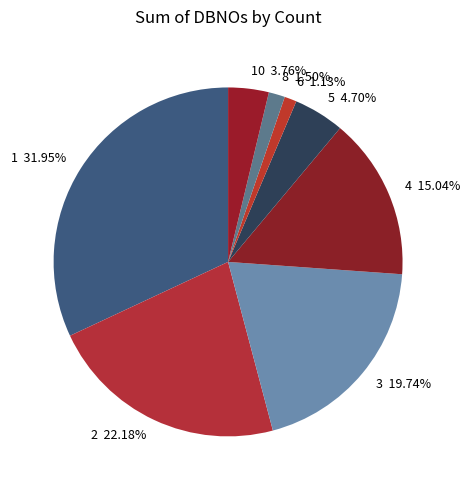

Is the sum of 1 31.95% and 4 15.04% greater than half?

No